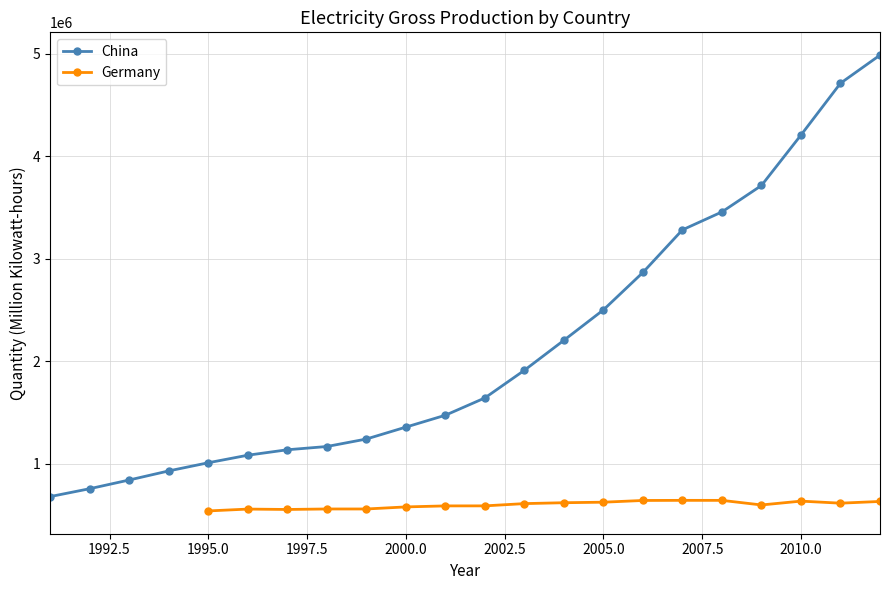

How many categories are shown in the chart?

22